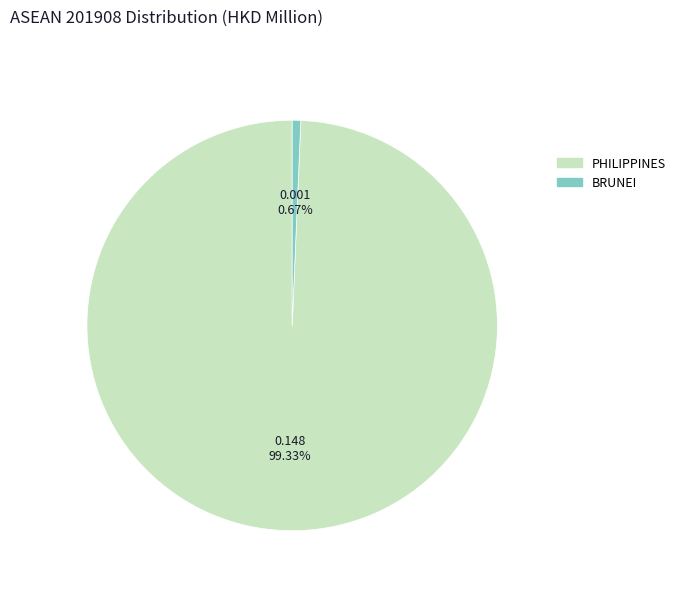

Does PHILIPPINES represent more than half of the total?

Yes